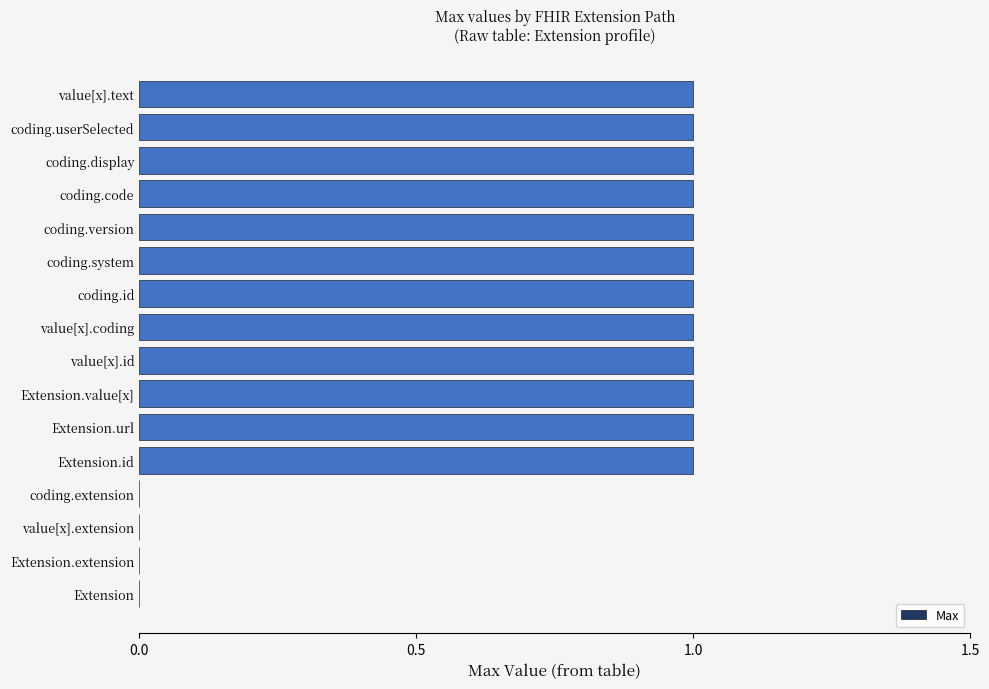

The chart shows a value of 2 at value[x].text. True or false?

False